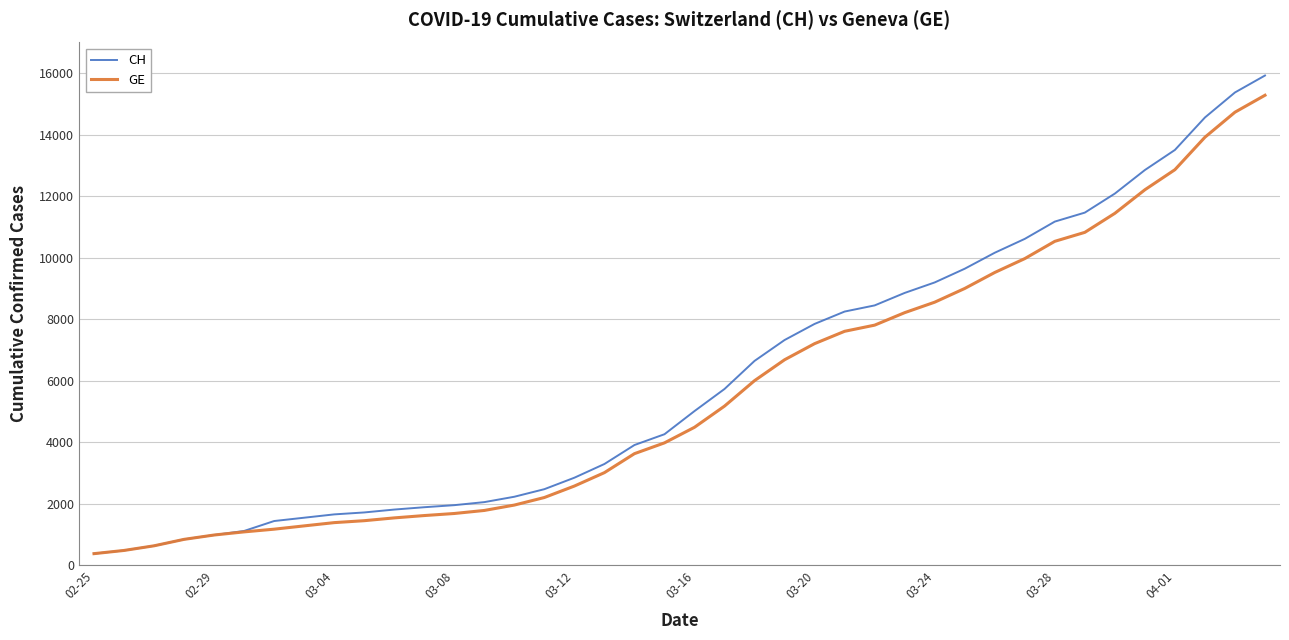

Which series has the largest range (max minus min)?

CH